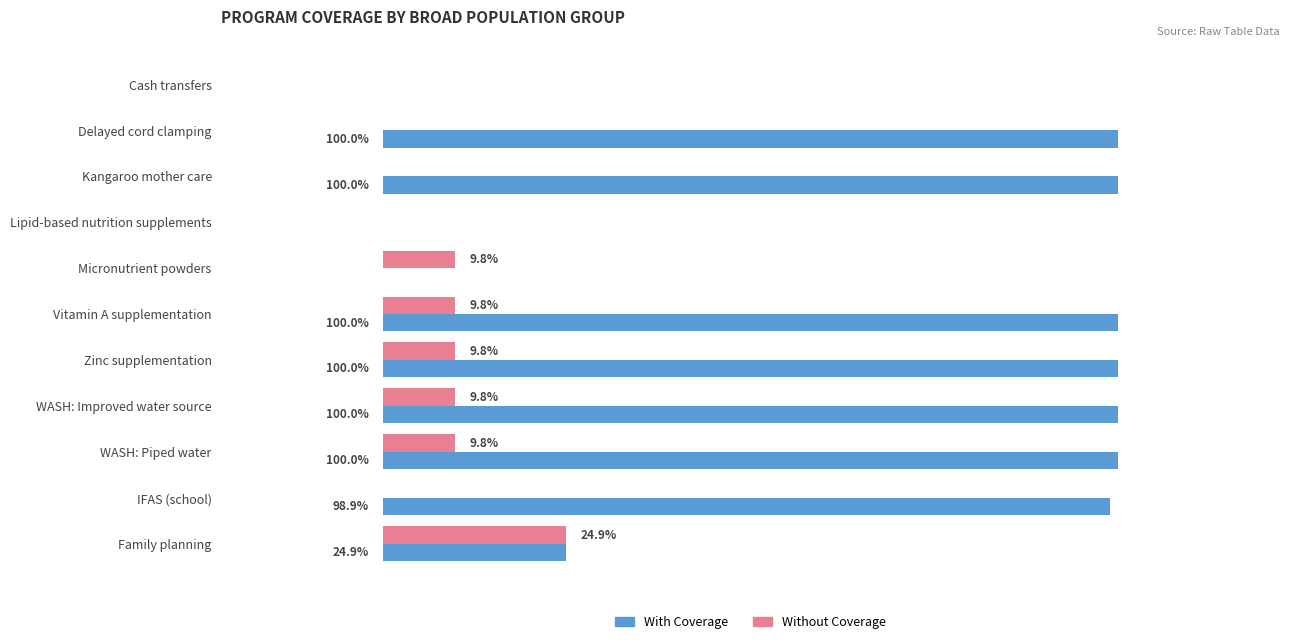

Reading left to right, list all the values displayed in this chart.

With Coverage: 0.0	1.0	1.0	0.0	0.0	1.0	1.0	1.0	1.0	1.0	0.2
Without Coverage: 0.0	0.0	0.0	0.0	0.1	0.1	0.1	0.1	0.1	0.0	0.2